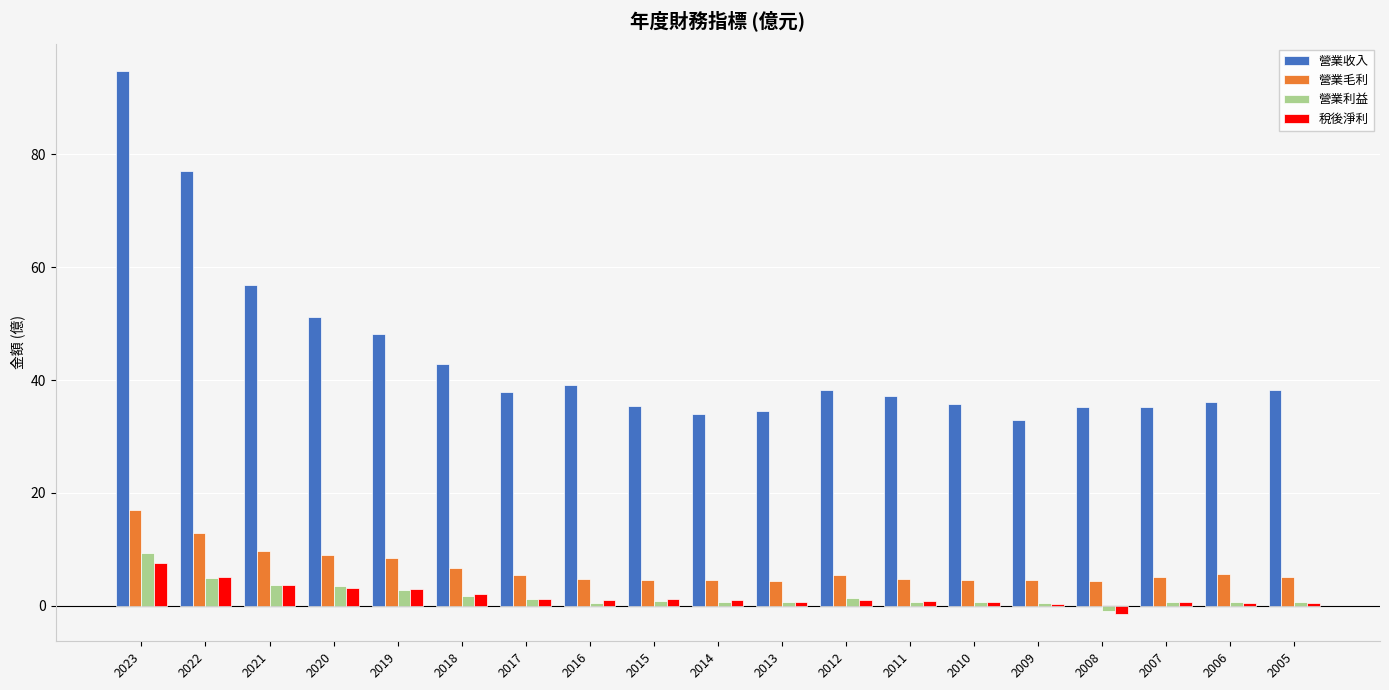

The value of 營業收入 at 2010 is 35.8. True or false?

True